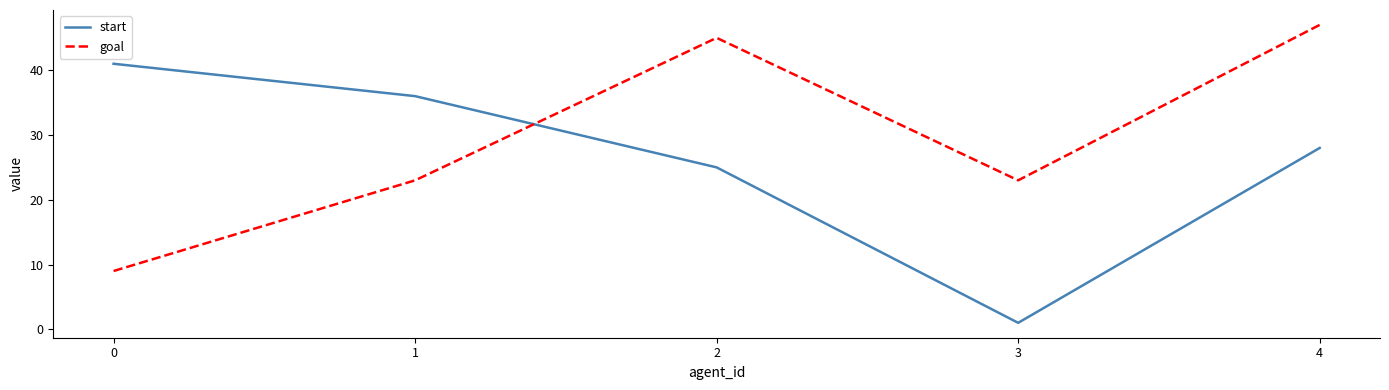

Read the start value at 4.

28